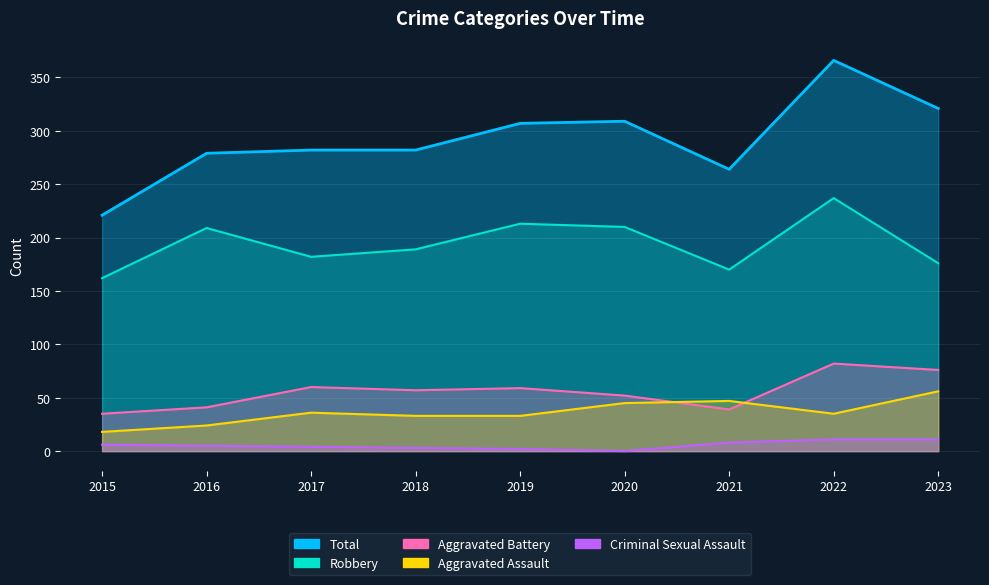

Rank the series at 2015 from lowest to highest value.

Criminal Sexual Assault, Aggravated Assault, Aggravated Battery, Robbery, Total